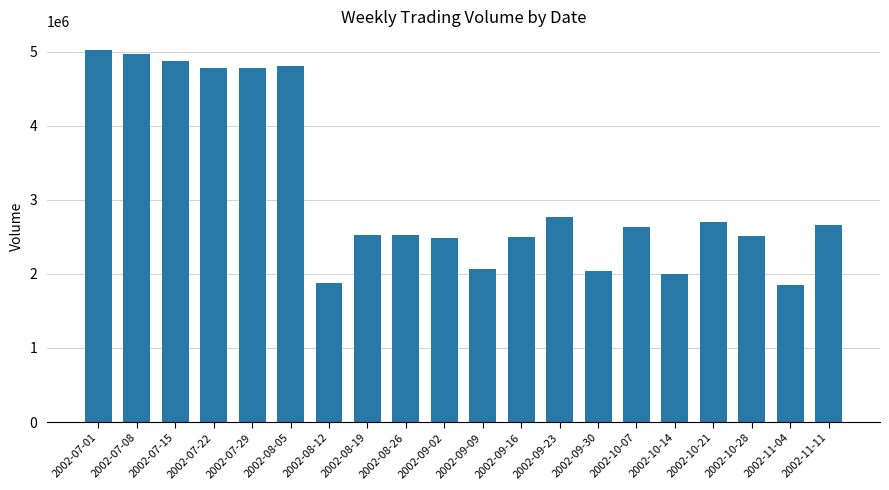

What is the smallest value displayed?

1843769